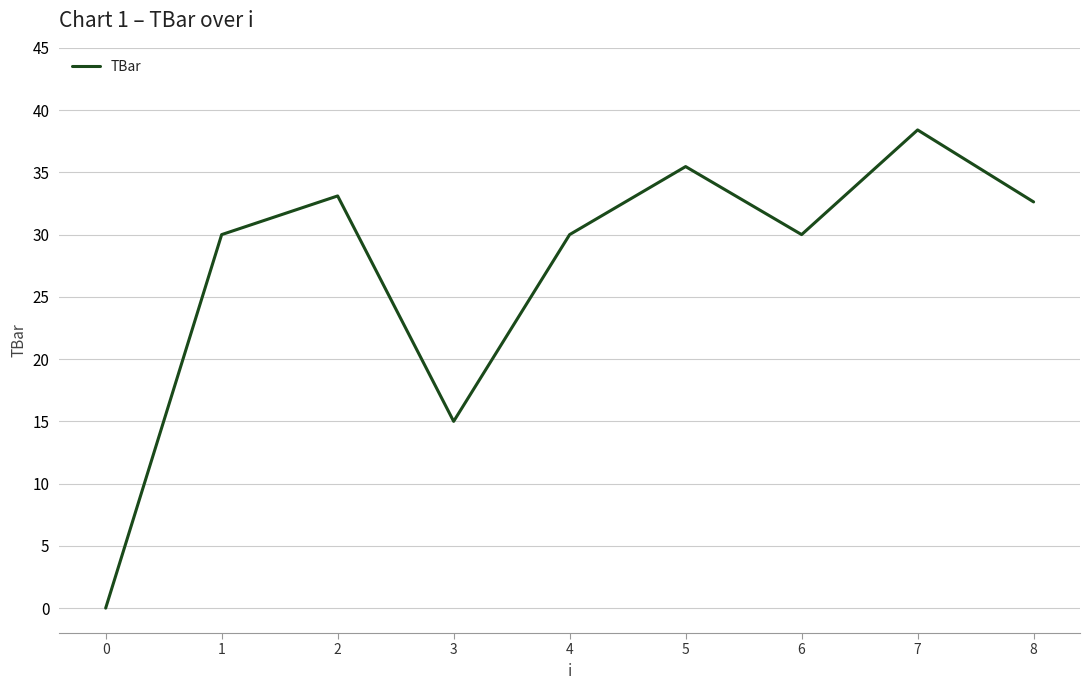

At which label is the value closest to 19?

3